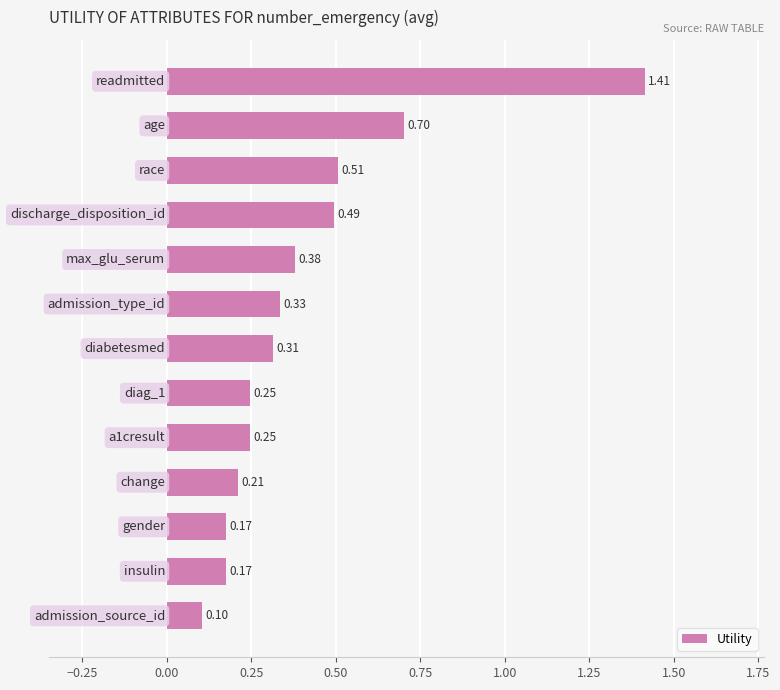

What is the sum of all values?

5.3